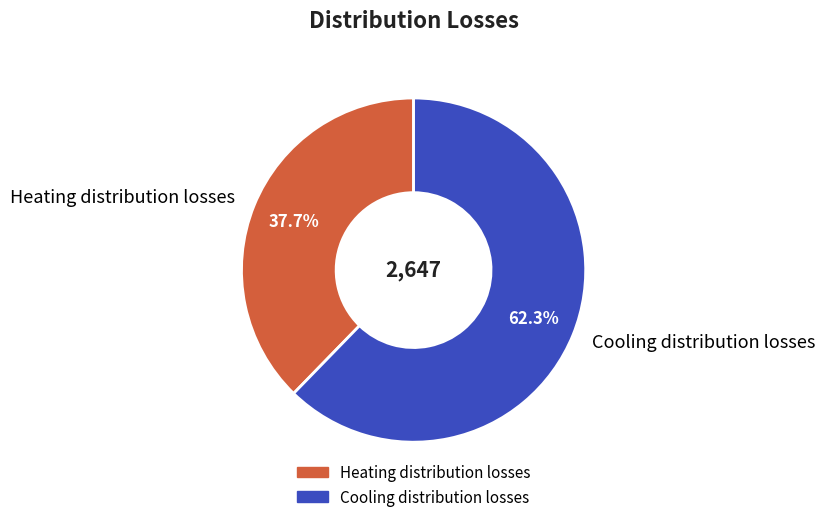

To the nearest percent, what percentage of the pie is Heating distribution losses?

38%